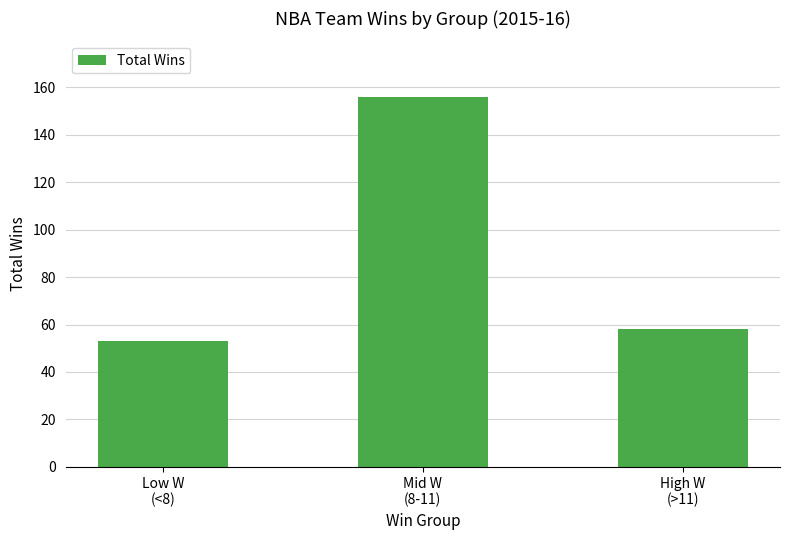

What is the smallest value displayed?

53